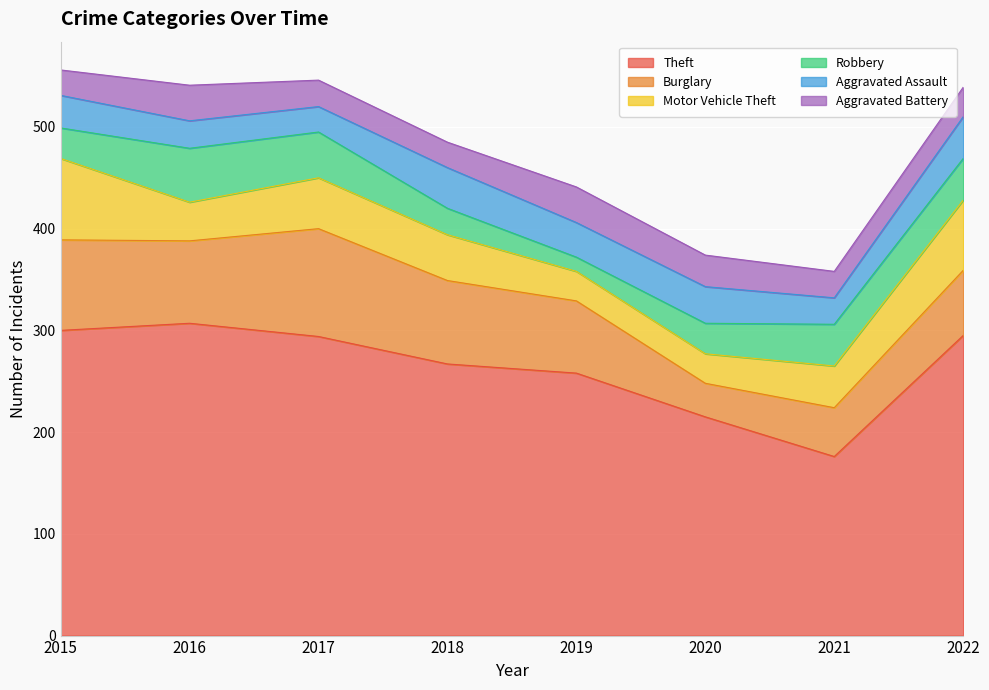

The value of Theft at 2015 is 300. True or false?

True